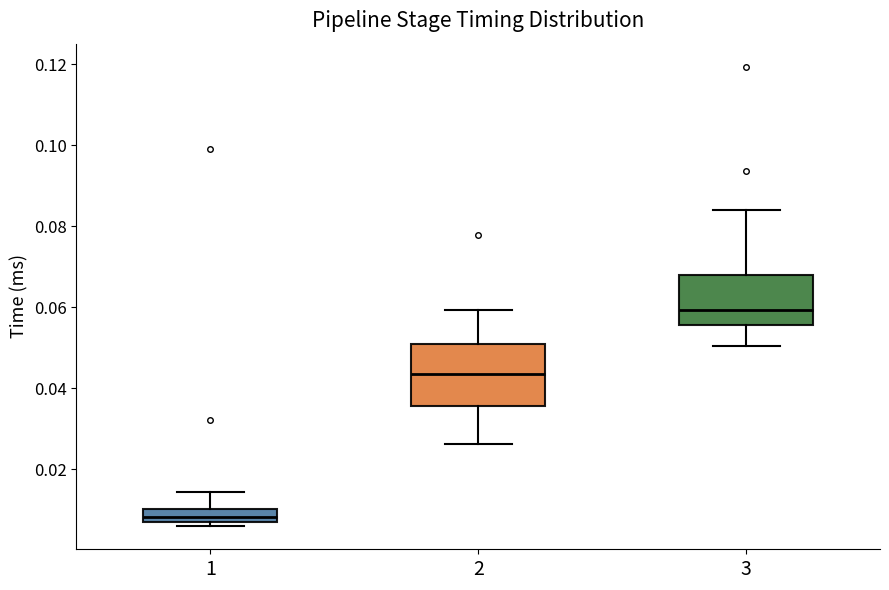

Which box is the tallest, from its lower edge to its upper edge?

2